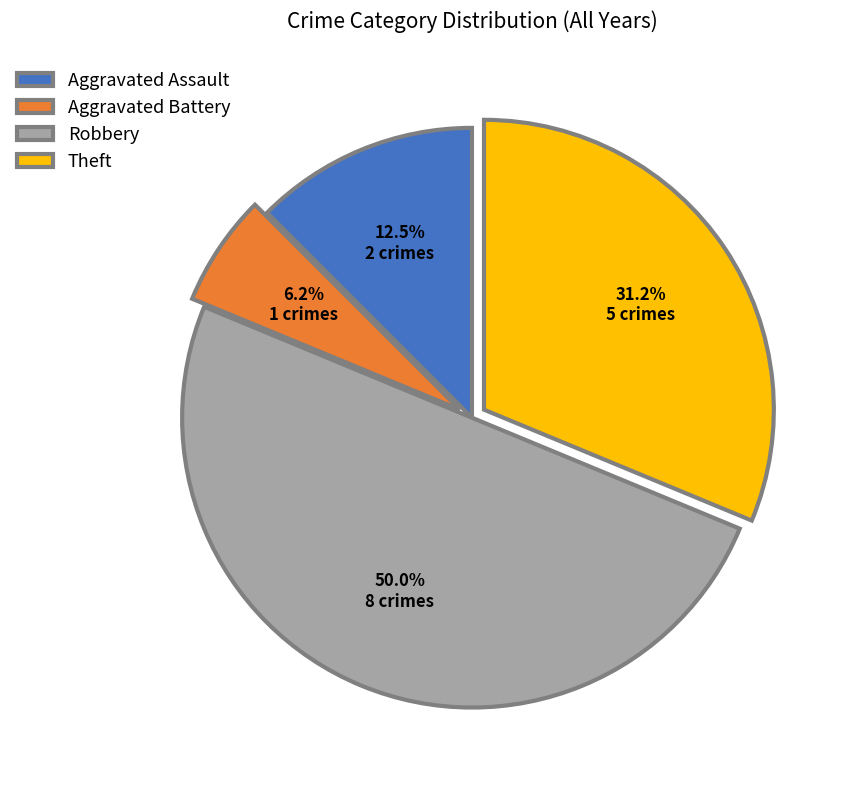

The Theft slice represents 31% of the pie. True or false?

True